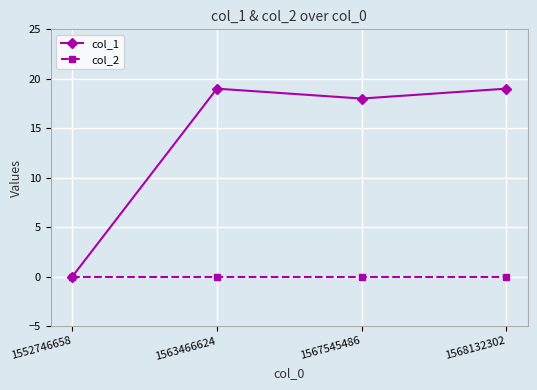

What is the total value across all series at 1563466624?

19